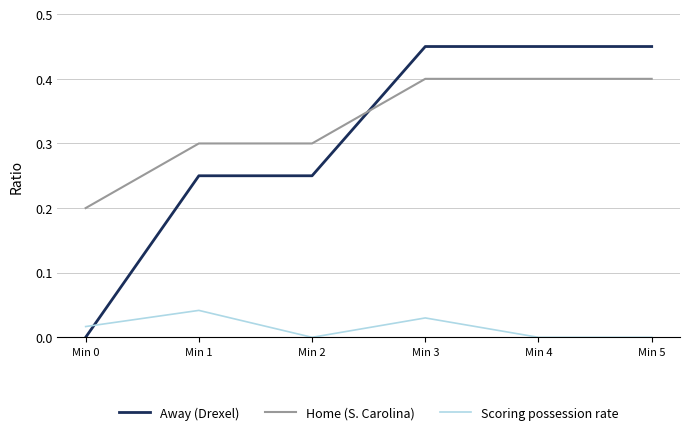

List the series in order of their peak value, highest first.

Away (Drexel), Home (S. Carolina), Scoring possession rate